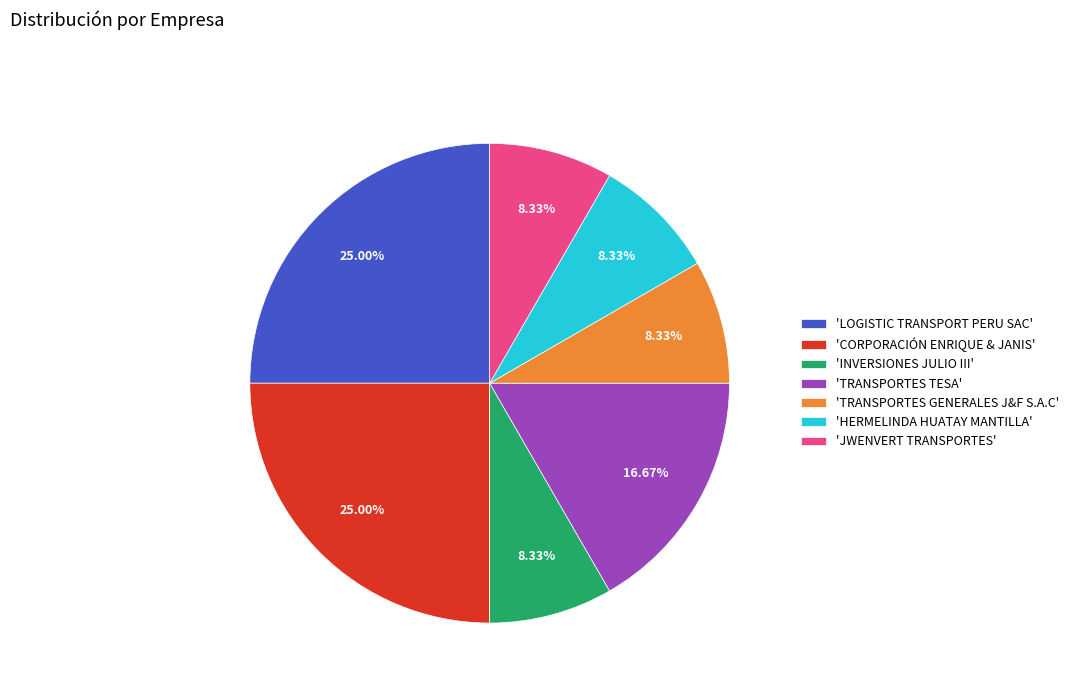

To the nearest percent, what is the average slice percentage?

14%